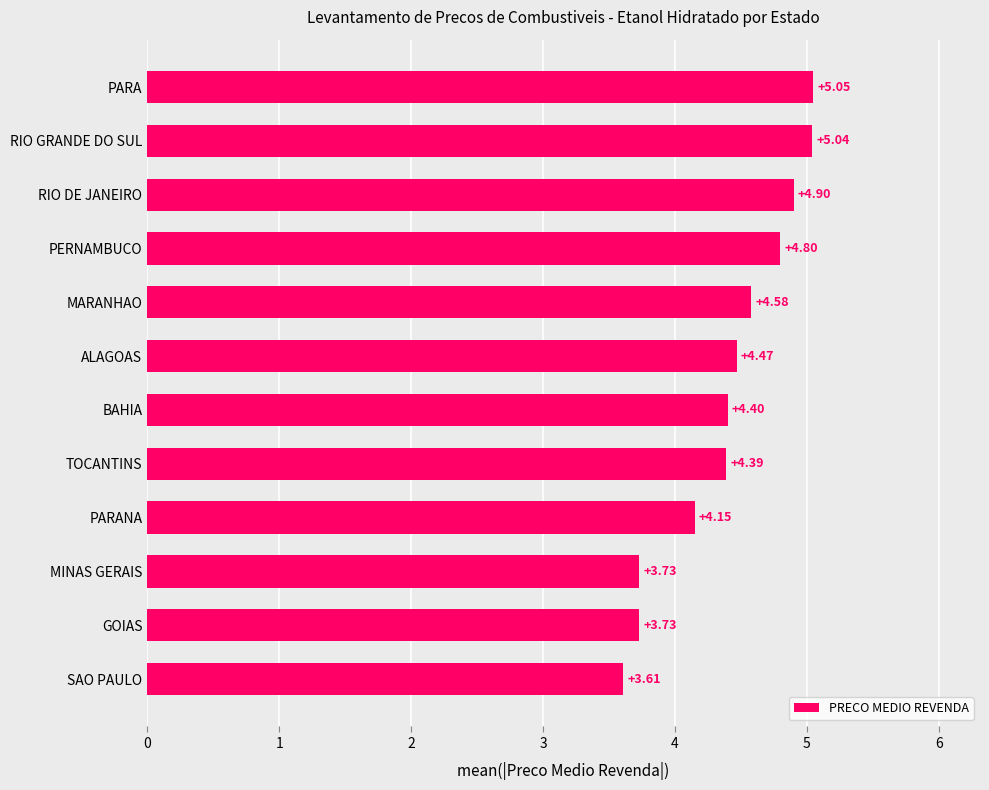

What is the label of the 1st bar from the top?

PARA